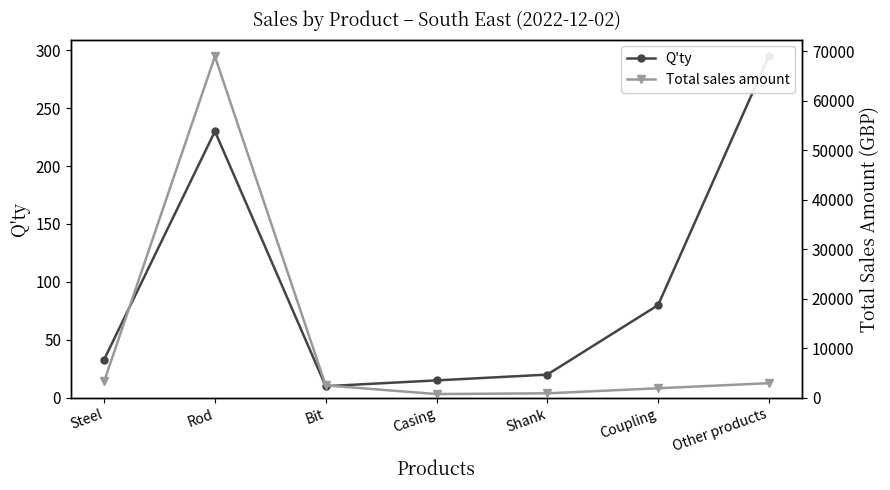

Reading left to right, extract all data points from this chart.

Q'ty: Steel=33	Rod=230	Bit=10	Casing=15	Shank=20	Coupling=80	Other products=295
Total sales amount: Steel=3300	Rod=69000	Bit=2500	Casing=750	Shank=900	Coupling=1920	Other products=2950